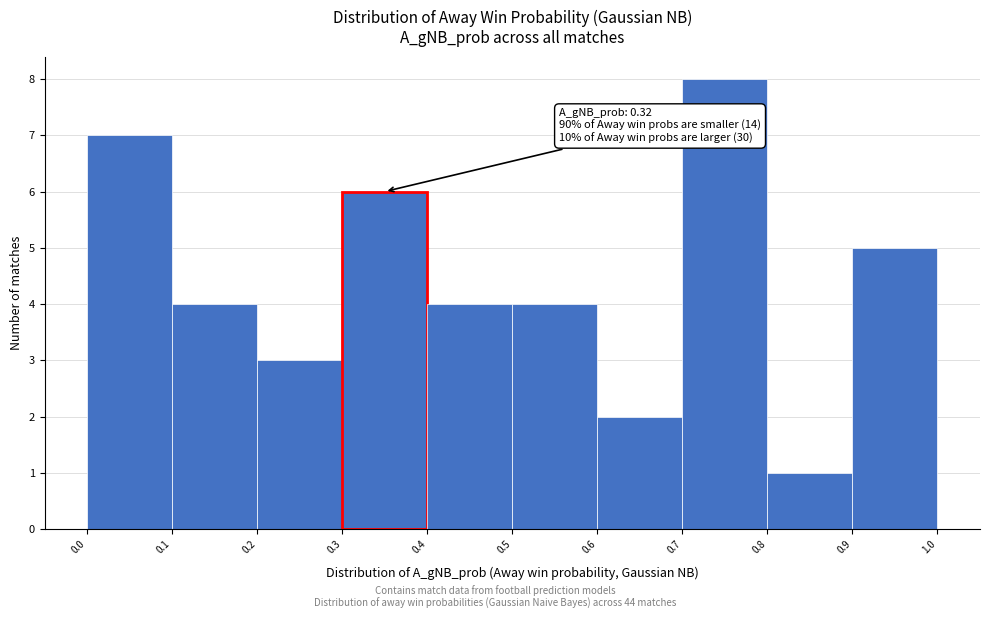

Which range on the x-axis has the tallest bar?

0.7 to 0.8